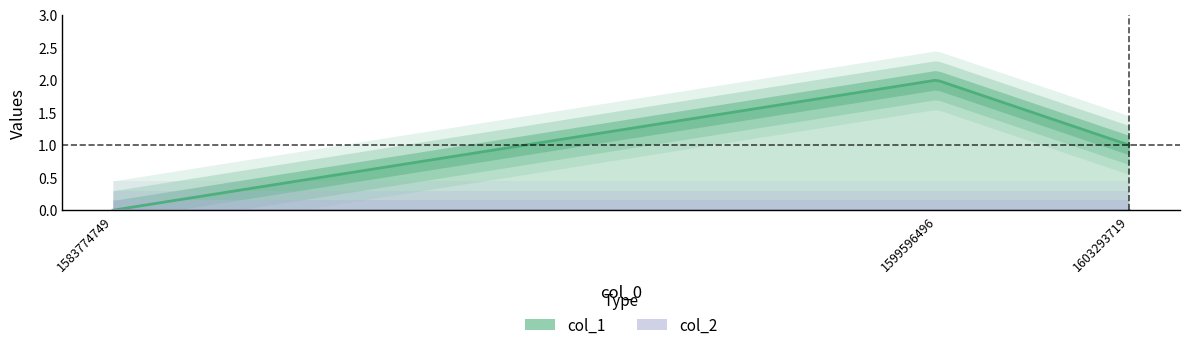

Which series has the largest total across all categories?

col_1